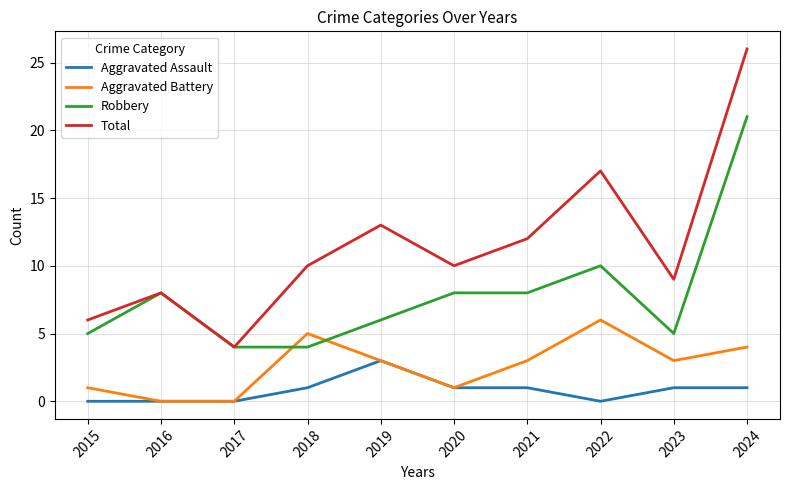

How many categories are shown in the chart?

10